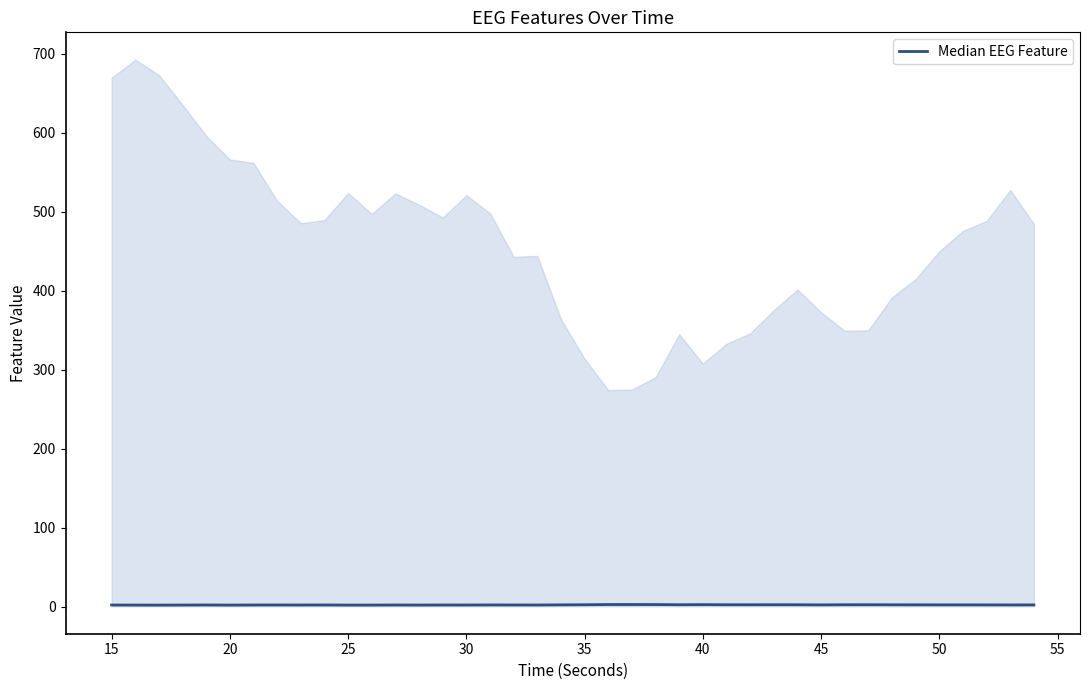

What is the smallest value displayed?

1.8